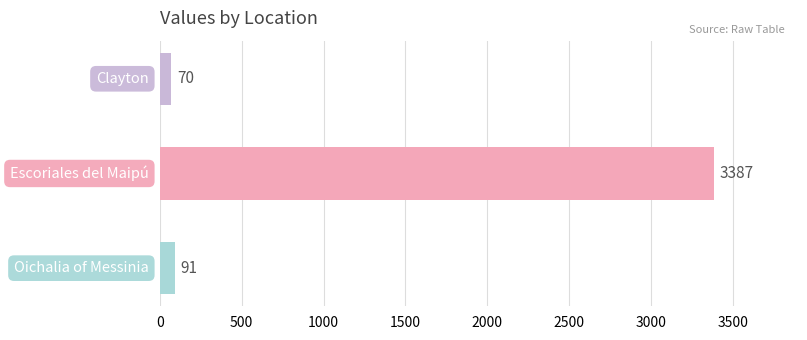

Reading top to bottom, what are all the values shown in this chart?

70	3387	91